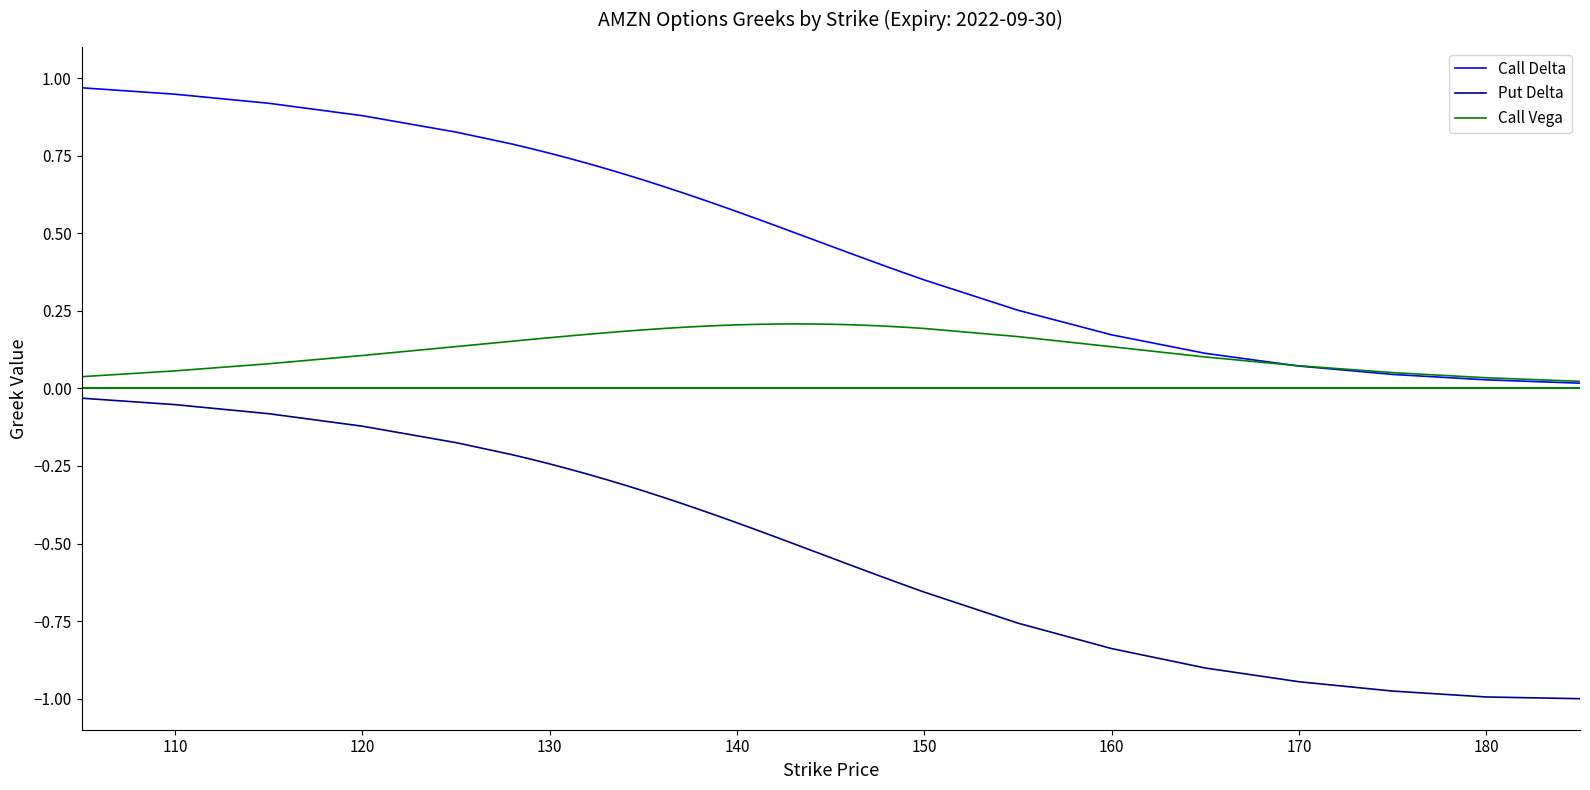

Does the chart display data point markers on the line(s)?

No